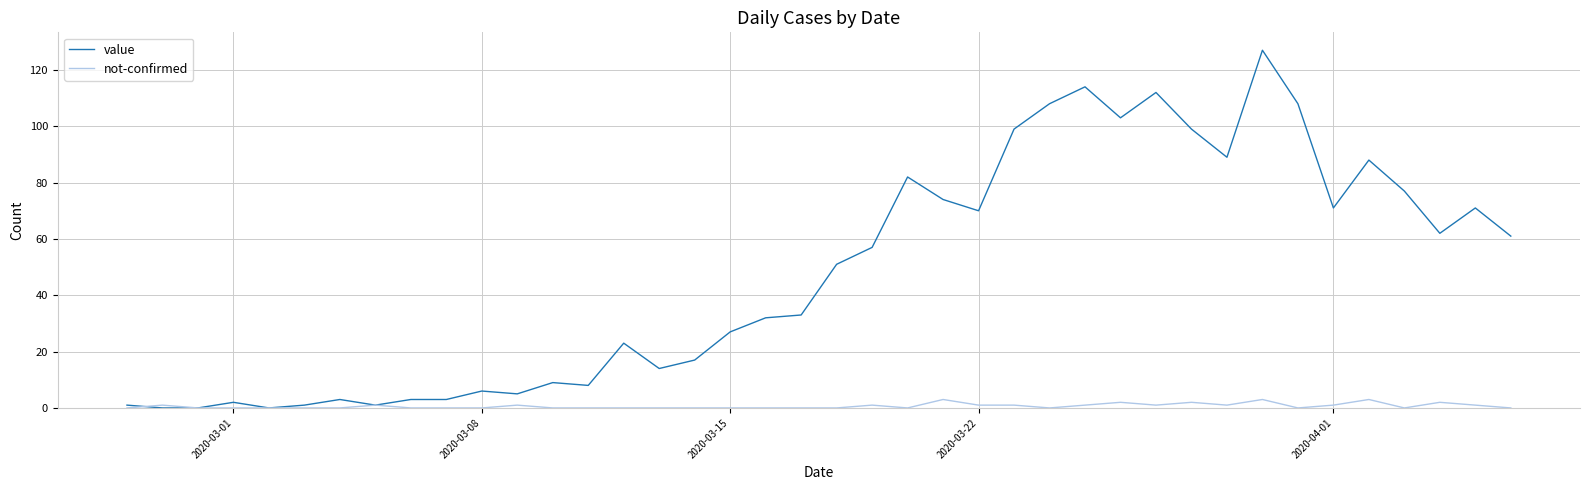

Rank the series by their maximum value, from highest to lowest.

value, not-confirmed